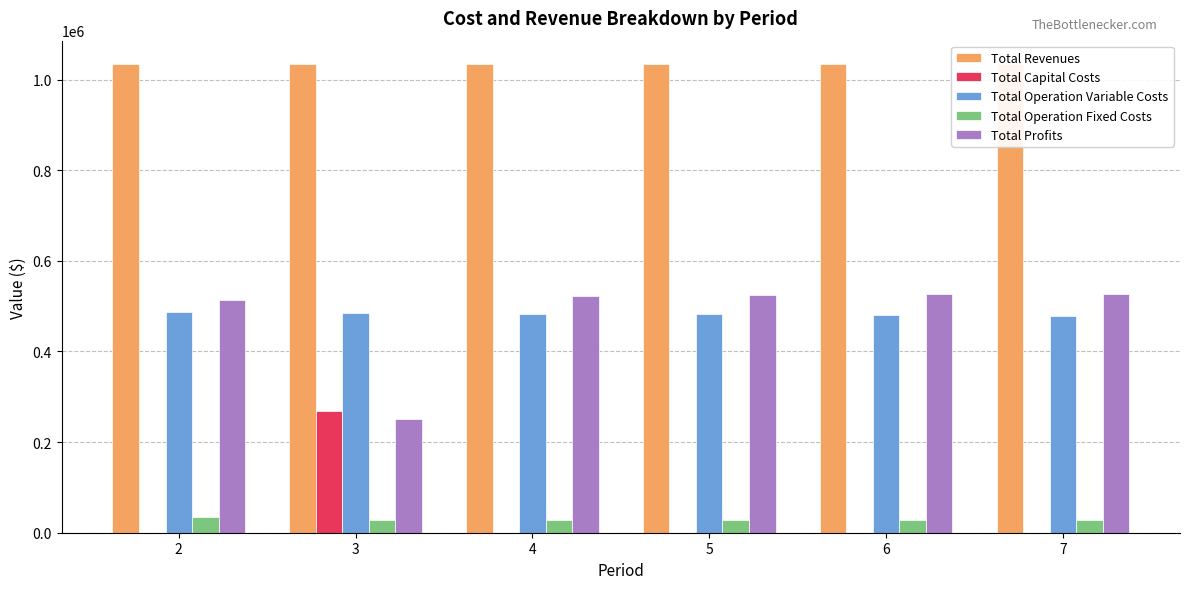

Which has a higher value, 3 or 4?

3